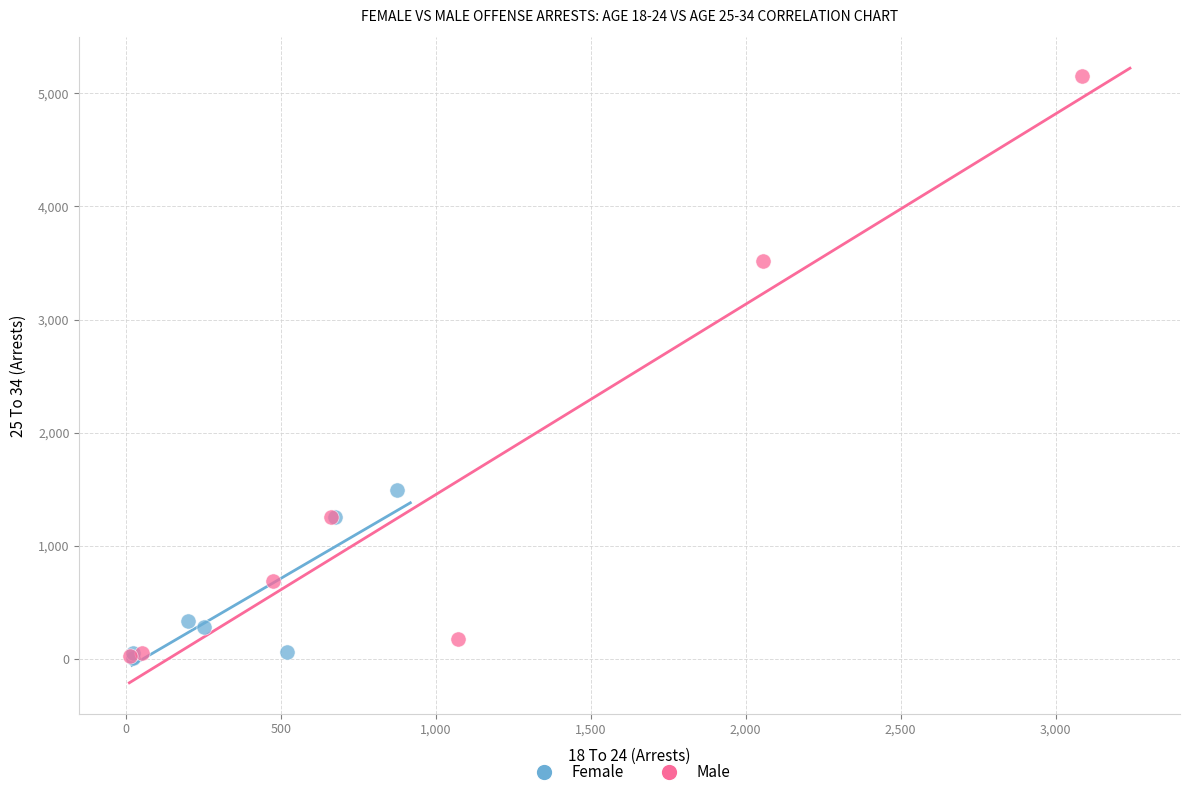

Which series has the largest Y range (max minus min)?

Male